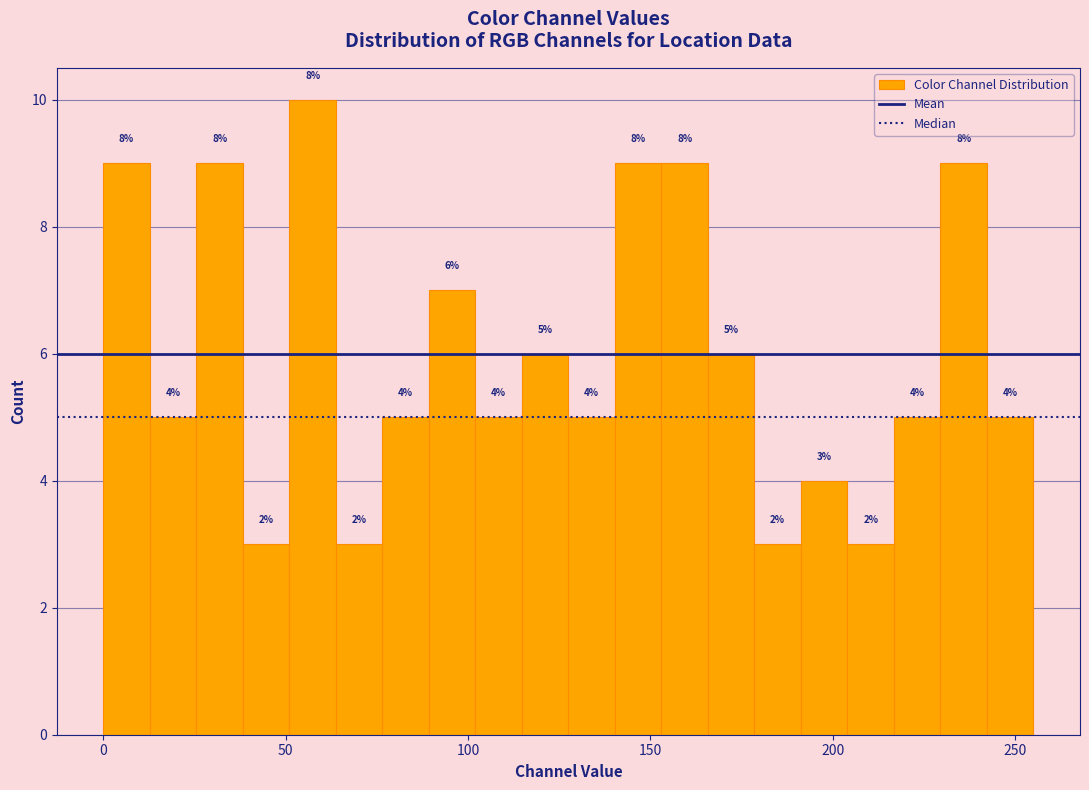

Around what value on the x-axis is the tallest bar? Give the approximate position of its centre, as read against the axis.

55